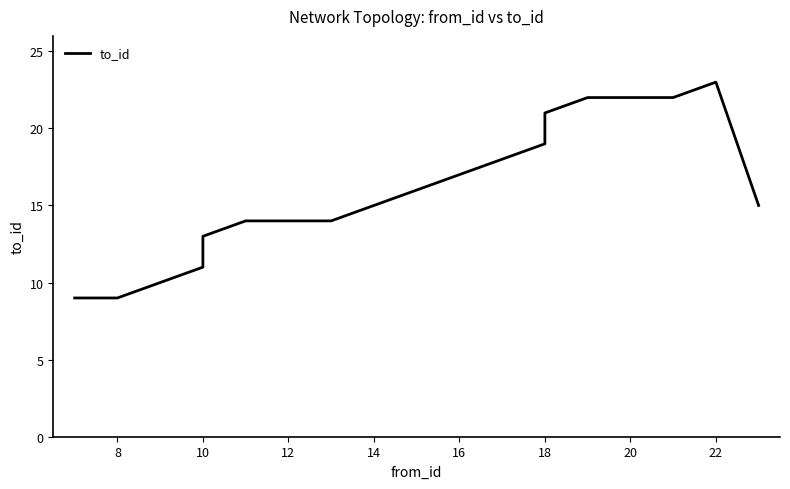

What is the average value?

16